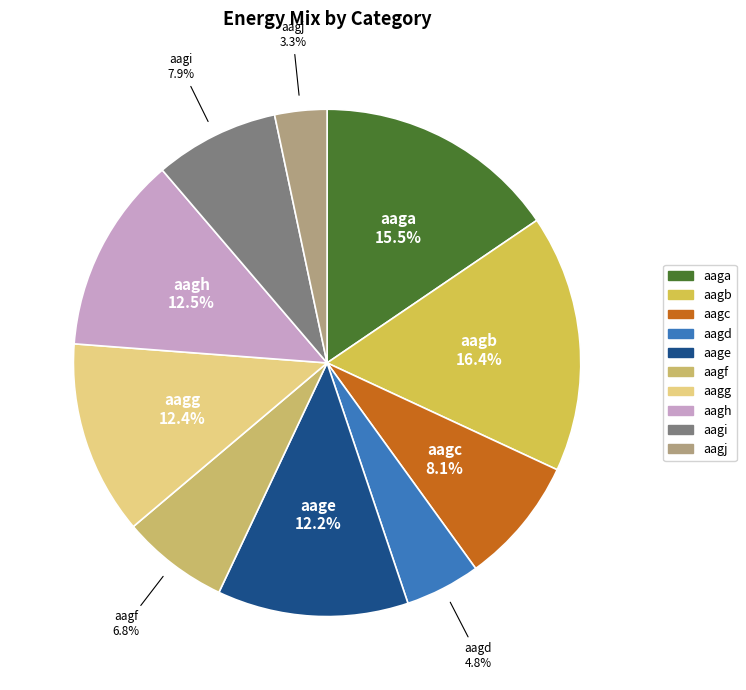

Which category has the biggest portion of the pie?

aagb